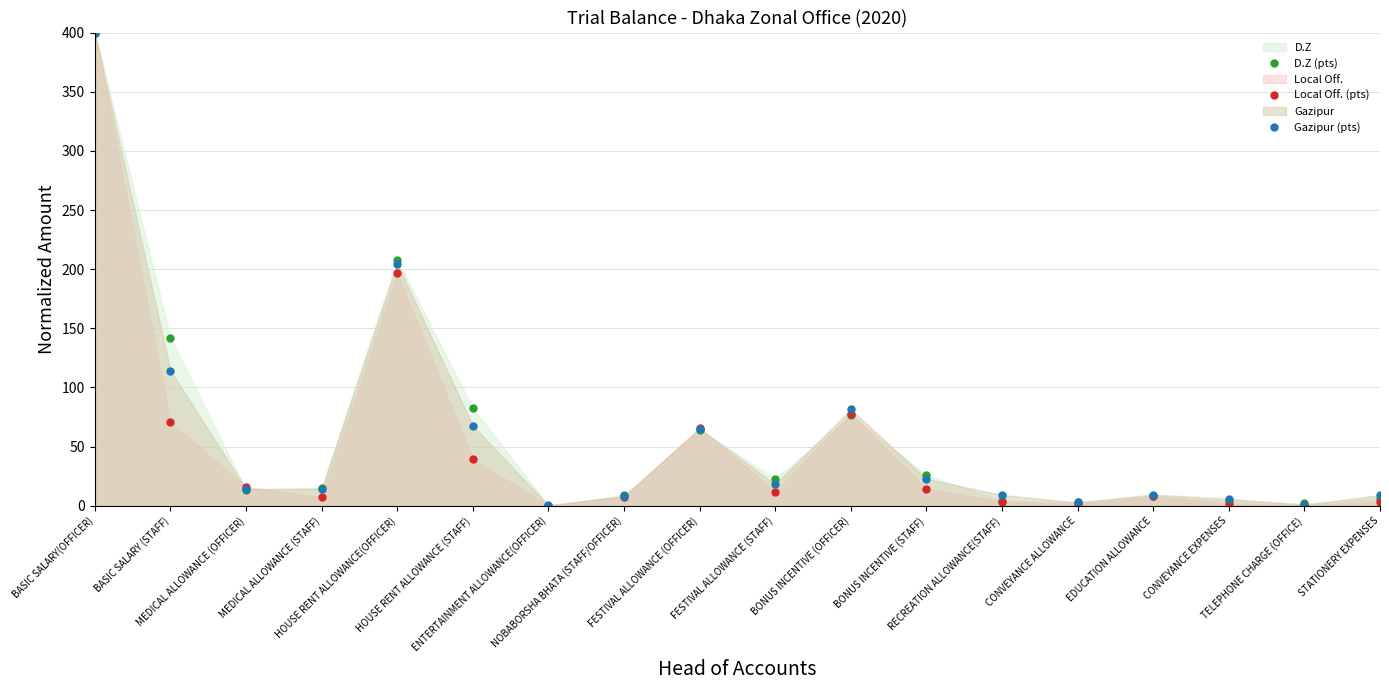

How many interior local peaks does the Local Off. (pts) series have?

4